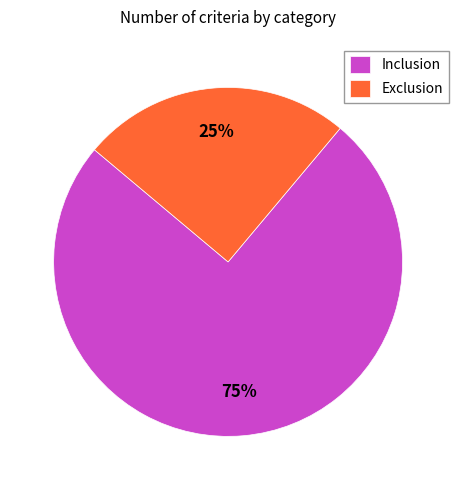

What percentage is the Inclusion slice, to the nearest percent?

75%